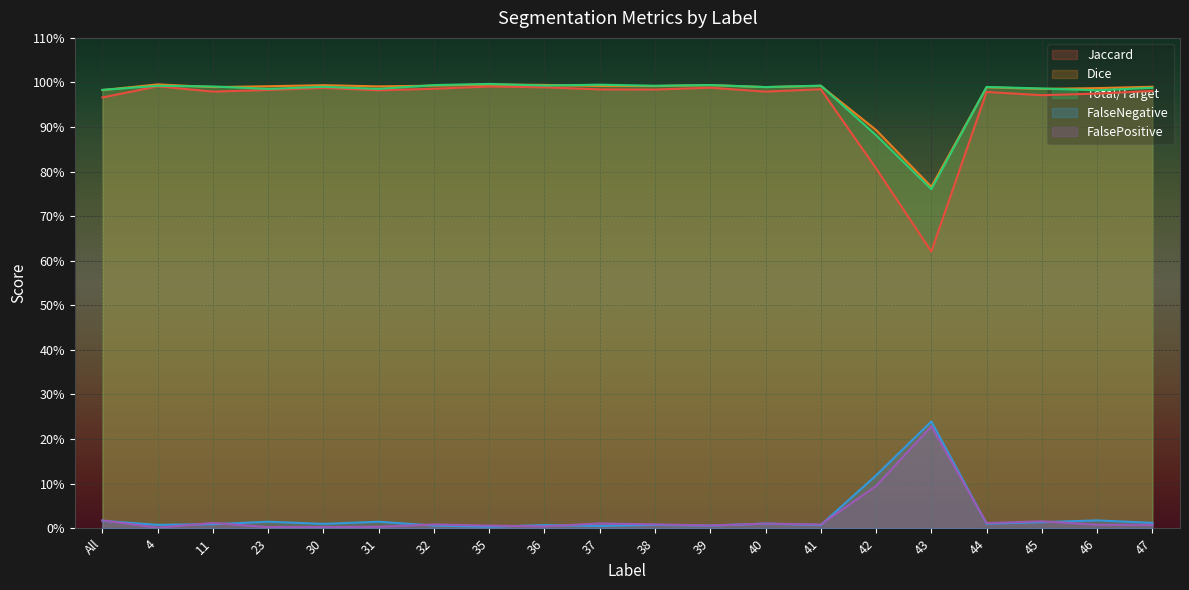

True or false: Jaccard and FalseNegative intersect in this chart.

False